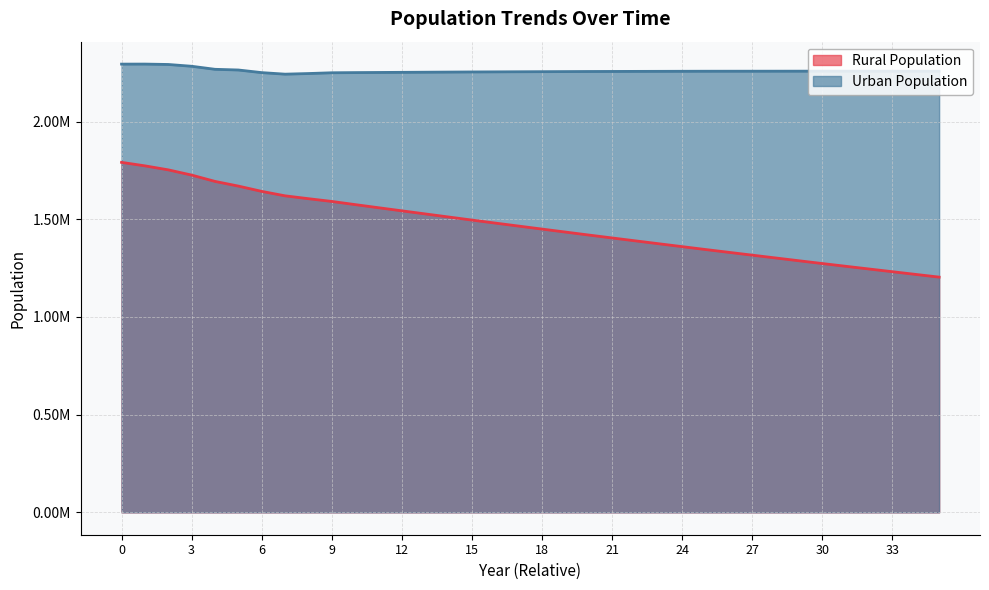

True or false: Urban Population and Rural Population cross at least once.

False